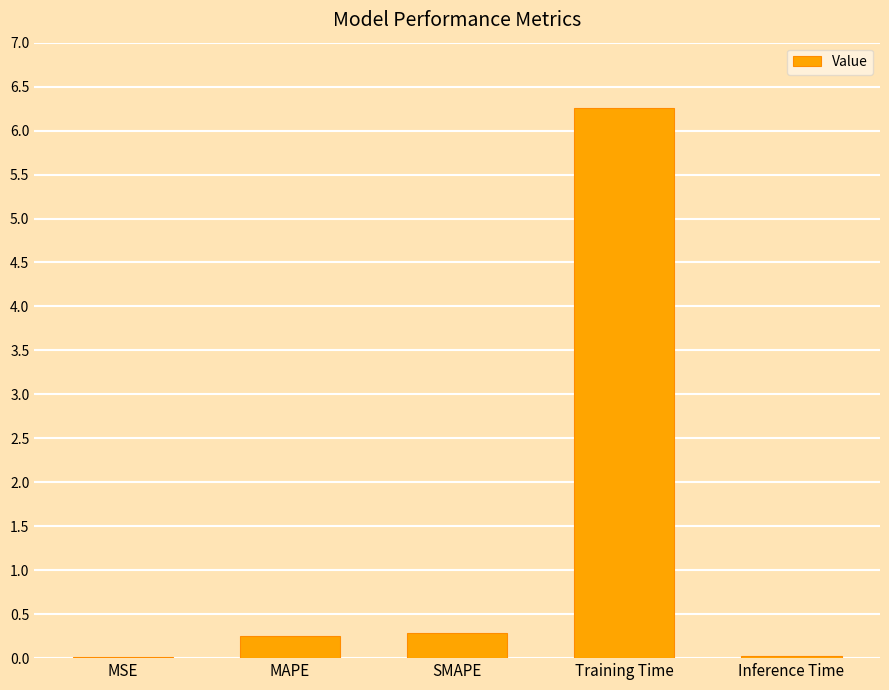

Is it true that the value at Inference Time is 0.0?

True